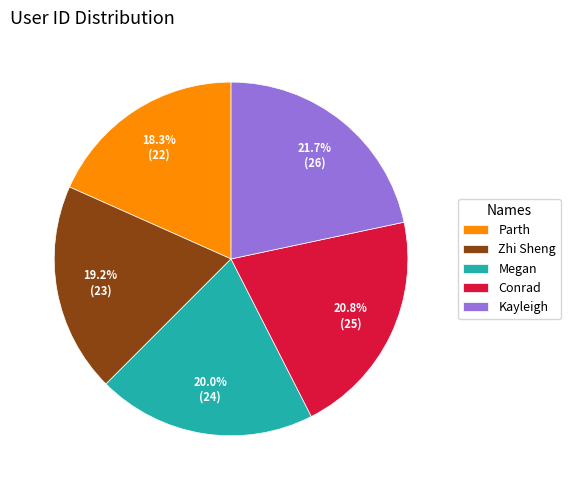

Rank the categories by value from lowest to highest.

Parth, Zhi Sheng, Megan, Conrad, Kayleigh